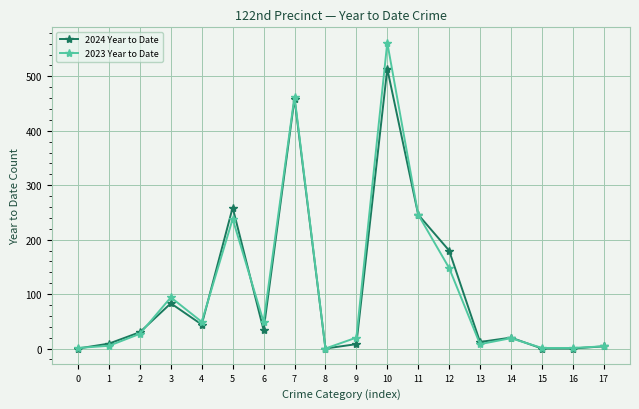

Rank the series by their maximum value, from lowest to highest.

2024 Year to Date, 2023 Year to Date